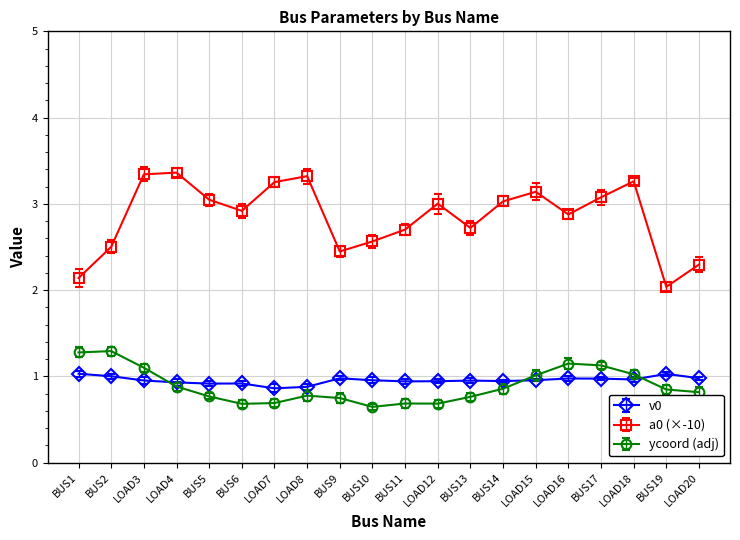

What is the total value across all series at LOAD4?

5.2